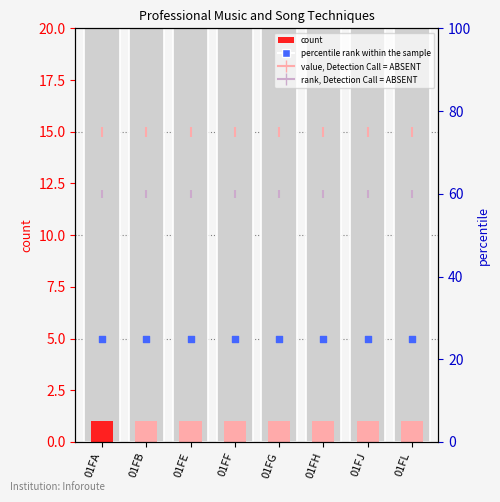

Is the value of rank, Detection Call = ABSENT at 01FH greater than the value of value, Detection Call = ABSENT at 01FA?

No